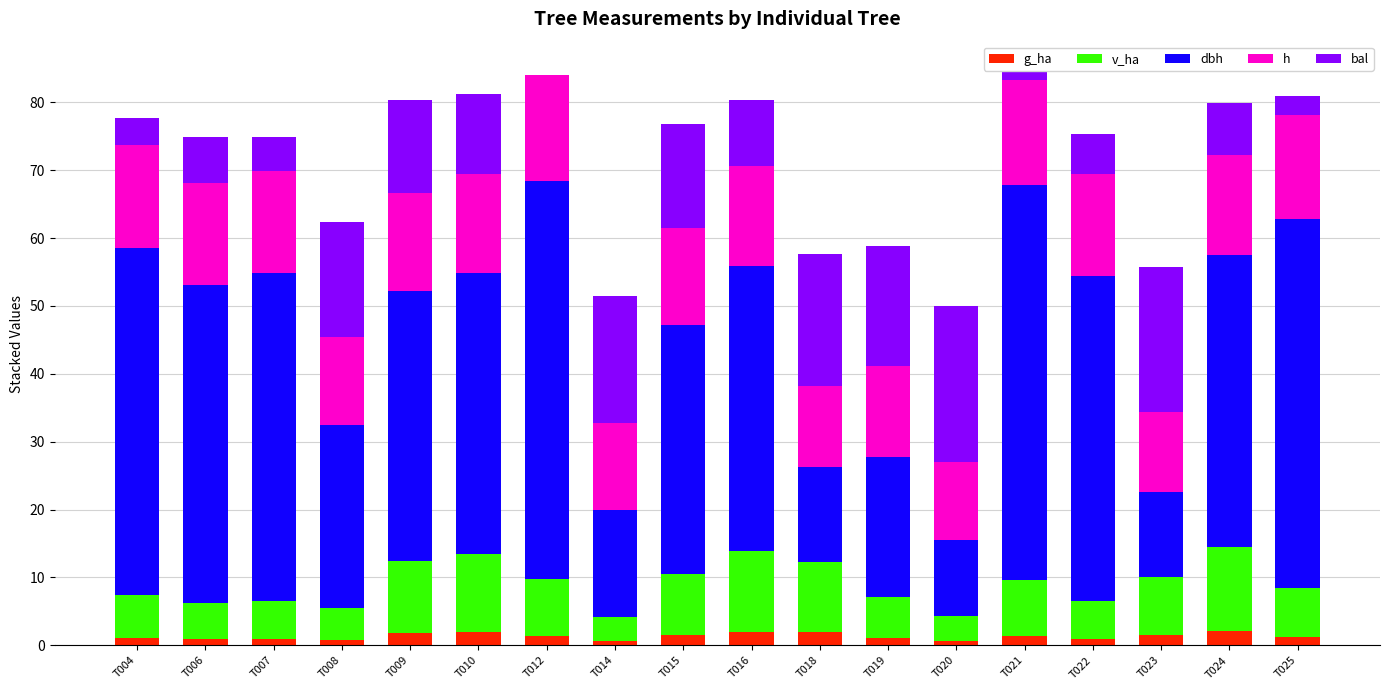

How many distinct data groups are displayed?

5